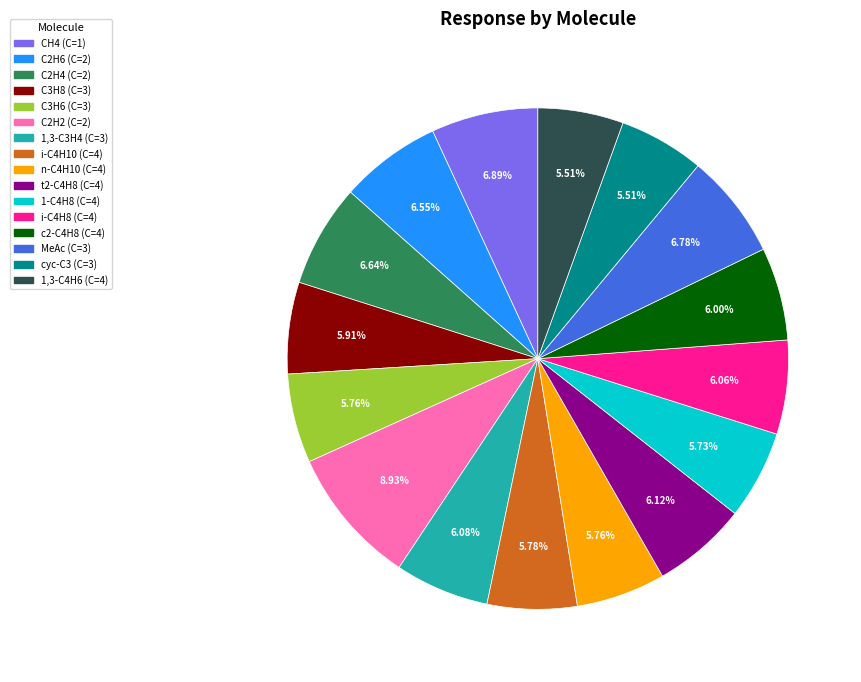

Does c2-C4H8 (C=4) represent more than half of the total?

No